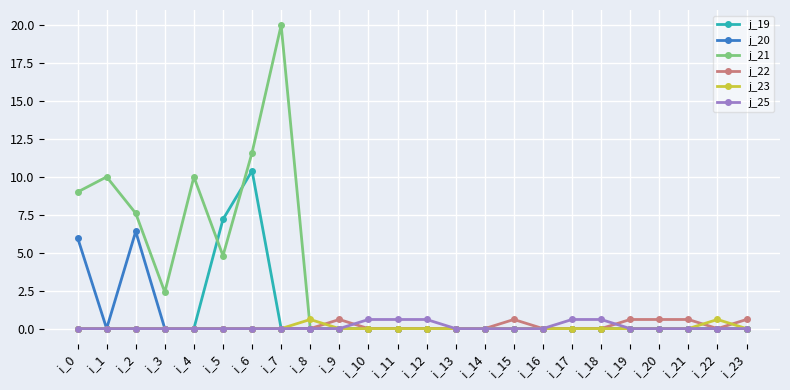

How many series are shown in this chart?

6